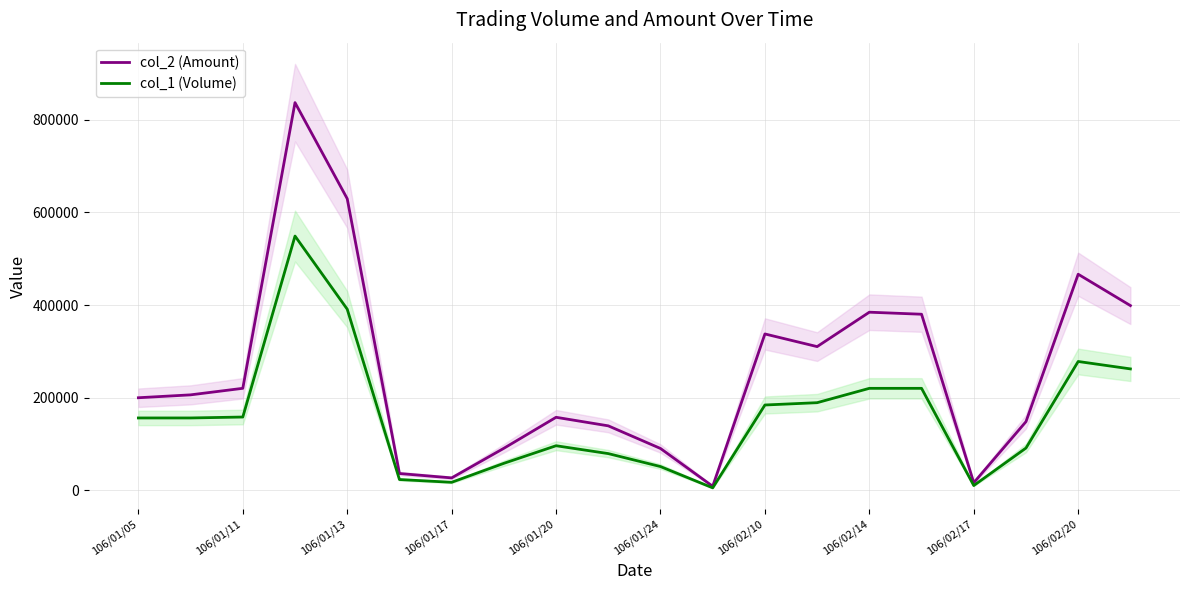

In col_2 (Amount), how many points are lower than both neighbors (excluding endpoints)?

4